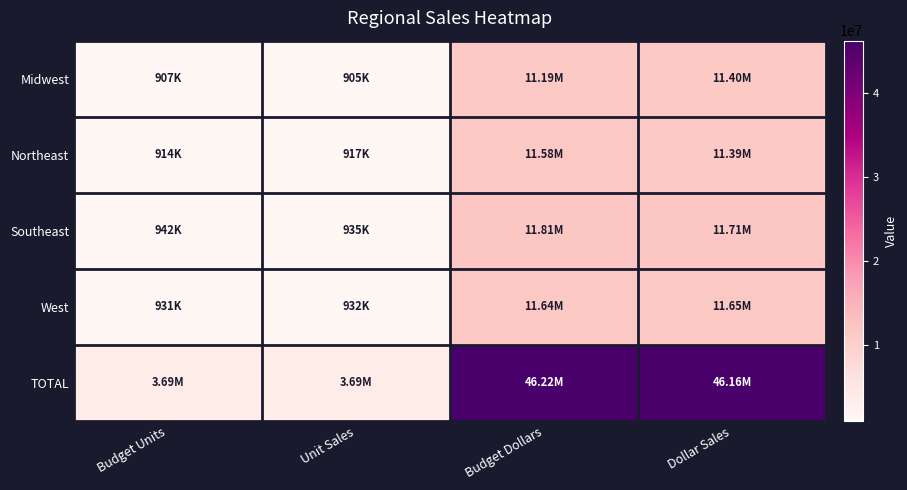

Count the number of categories in the chart.

4